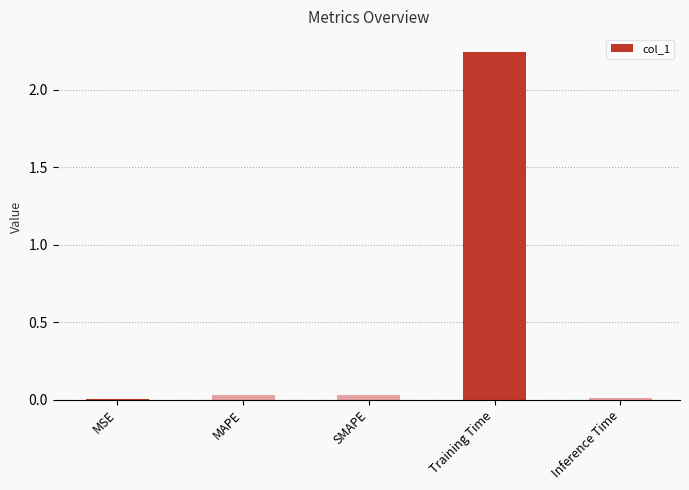

True or false: the data shows 0.0 at Inference Time.

True